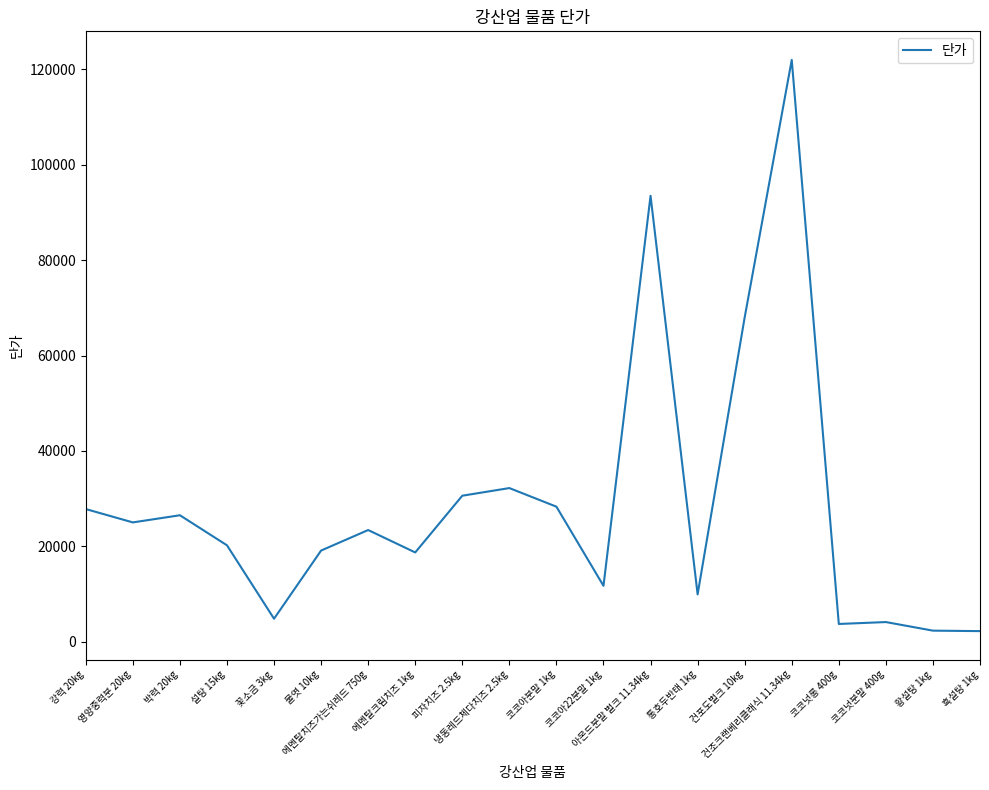

What is the greatest value displayed?

122000